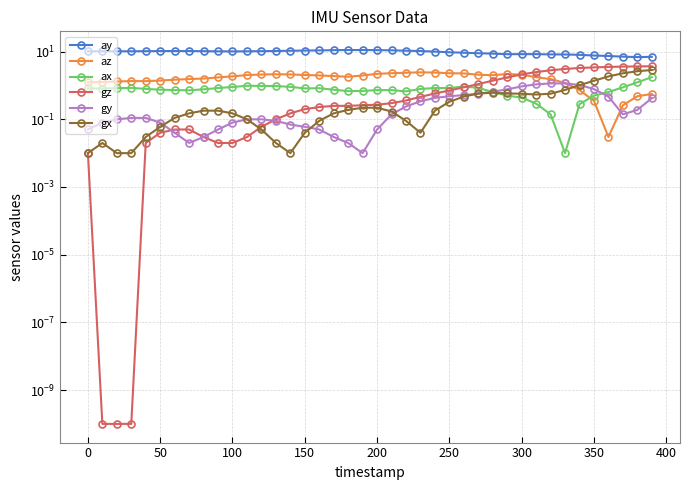

At how many categories does at least one series exceed 4?

40